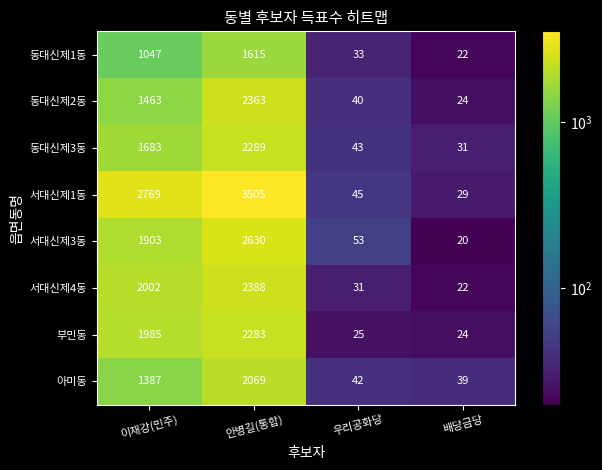

What is the average value of the 동대신제1동 series?

679